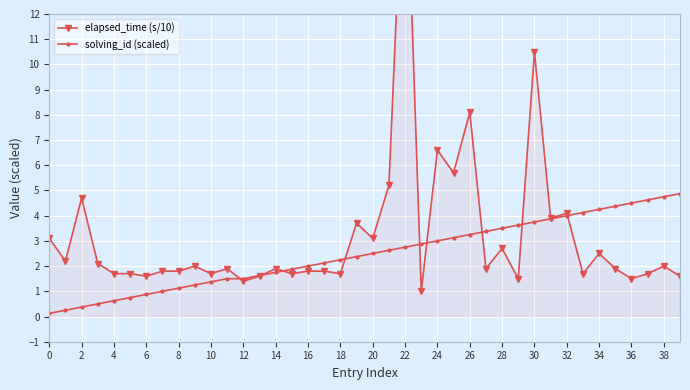

What is the value of the elapsed_time (s/10) point at the 24th from the left?

1.0